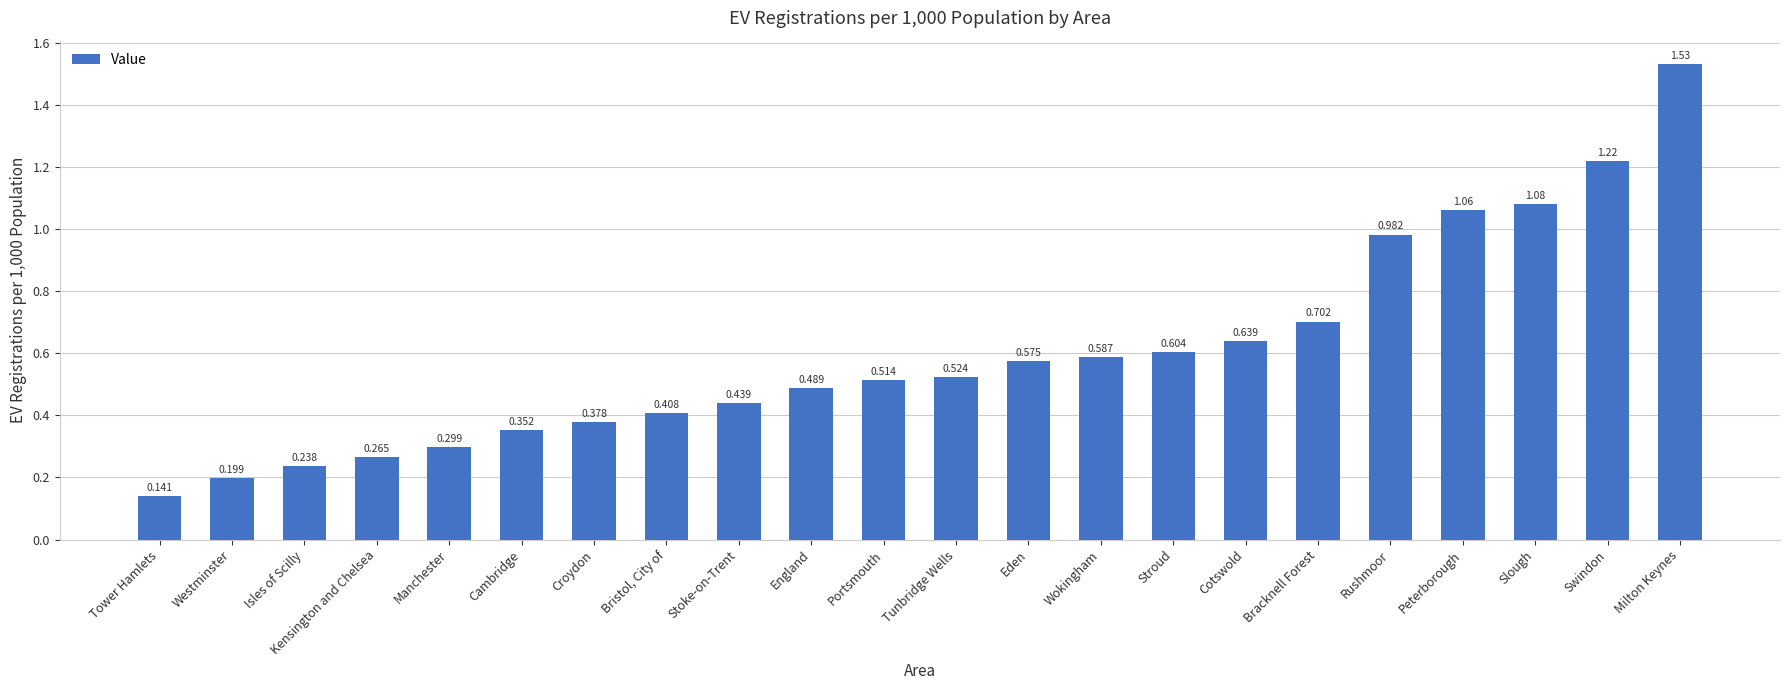

At which label is the value closest to 0?

Tower Hamlets